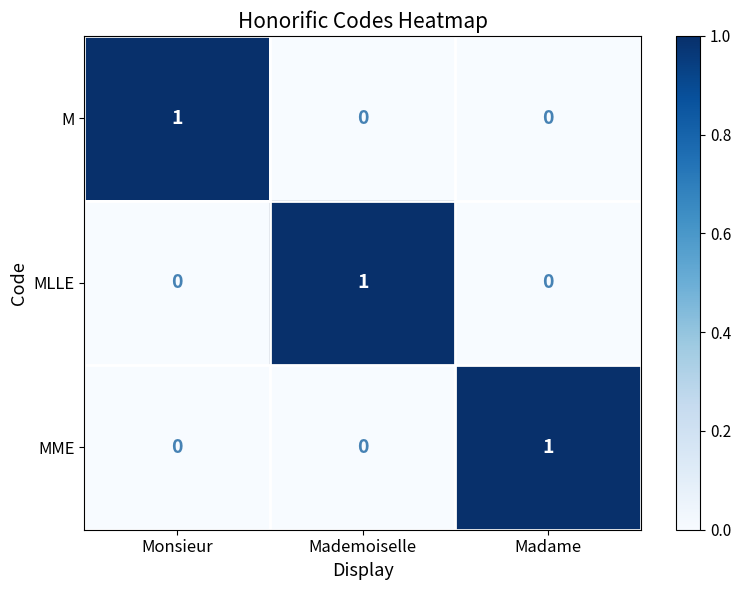

Reading left to right, extract all data points from this chart.

M: 1	0	0
MLLE: 0	1	0
MME: 0	0	1